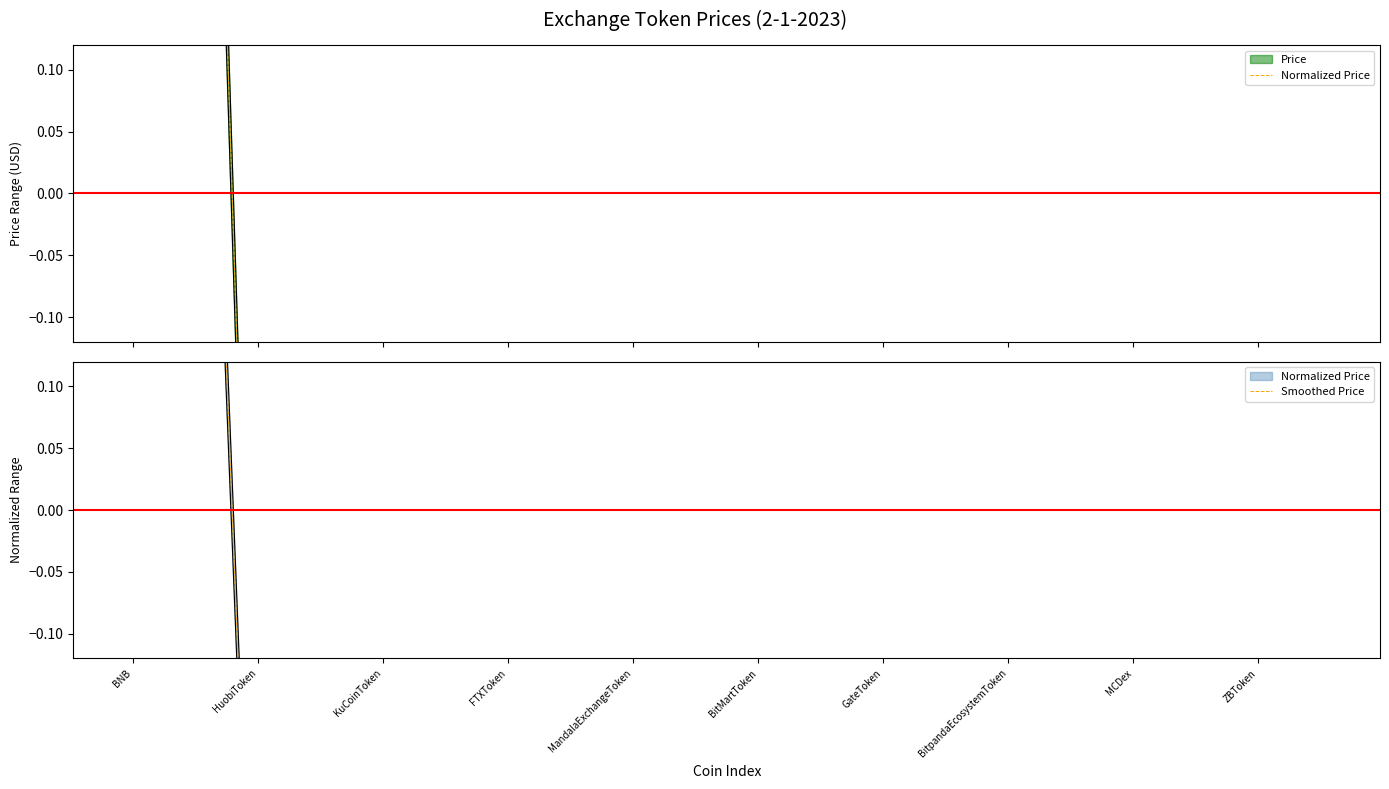

What is the difference between the second highest and second lowest values in the Smoothed Price series?

1.6